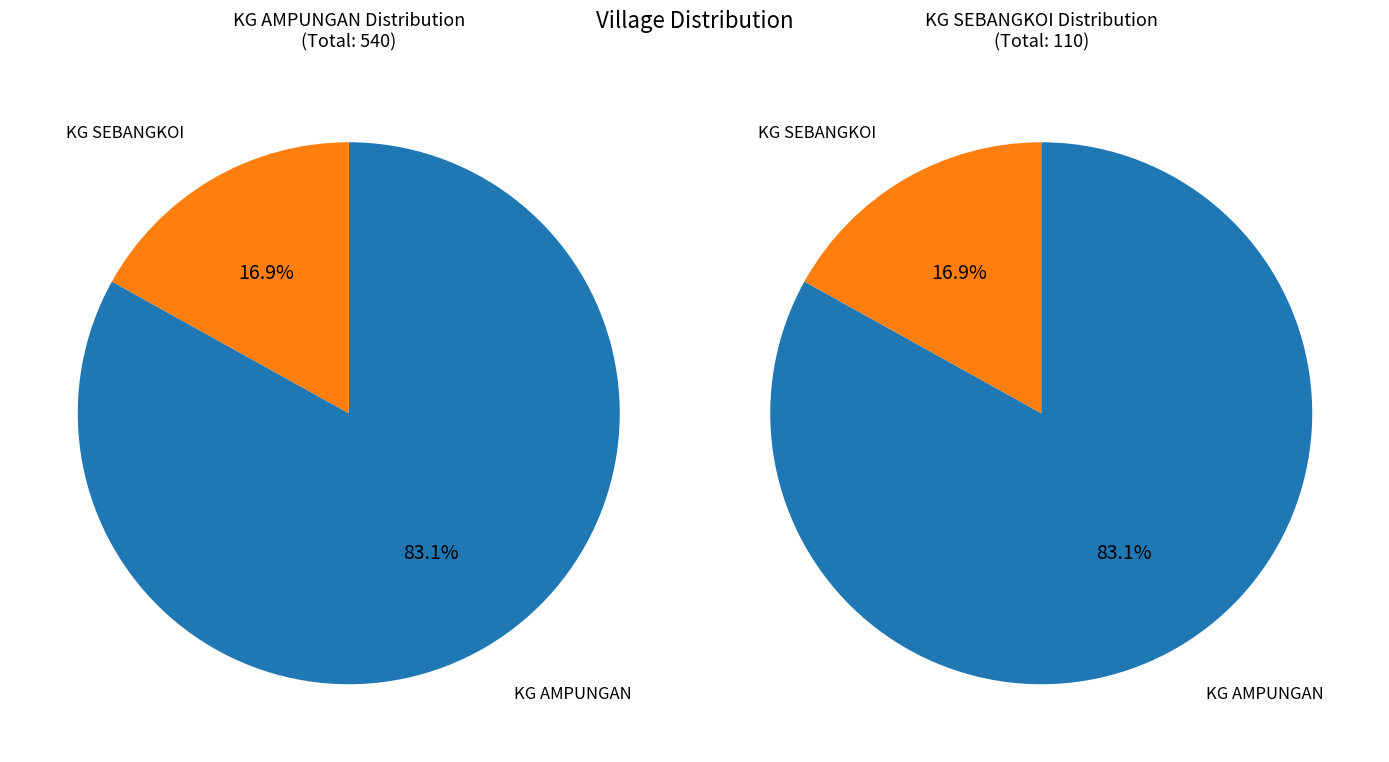

Does KG SEBANGKOI account for over 50% of the chart?

No